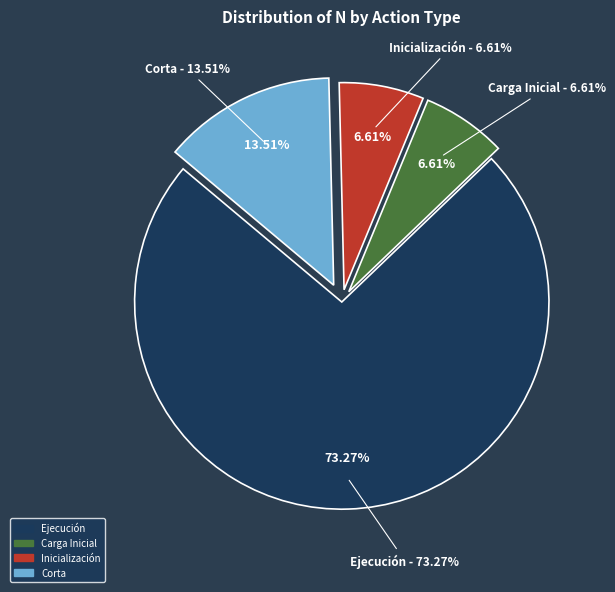

Does any single category account for the majority?

Yes